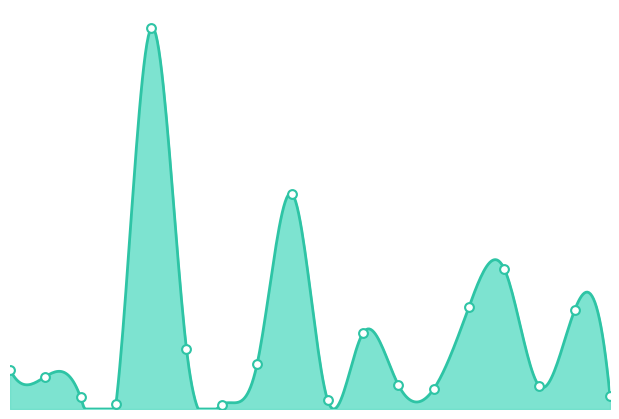

What is the change in value from 2 to 13?

-10.0